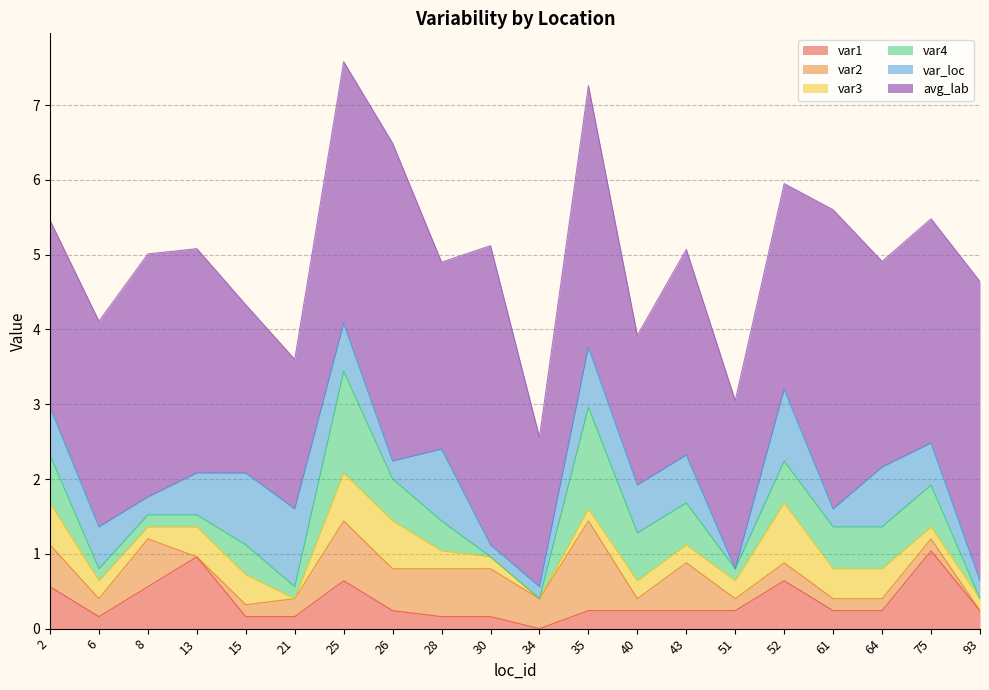

How many times do var4 and var_loc cross each other?

7